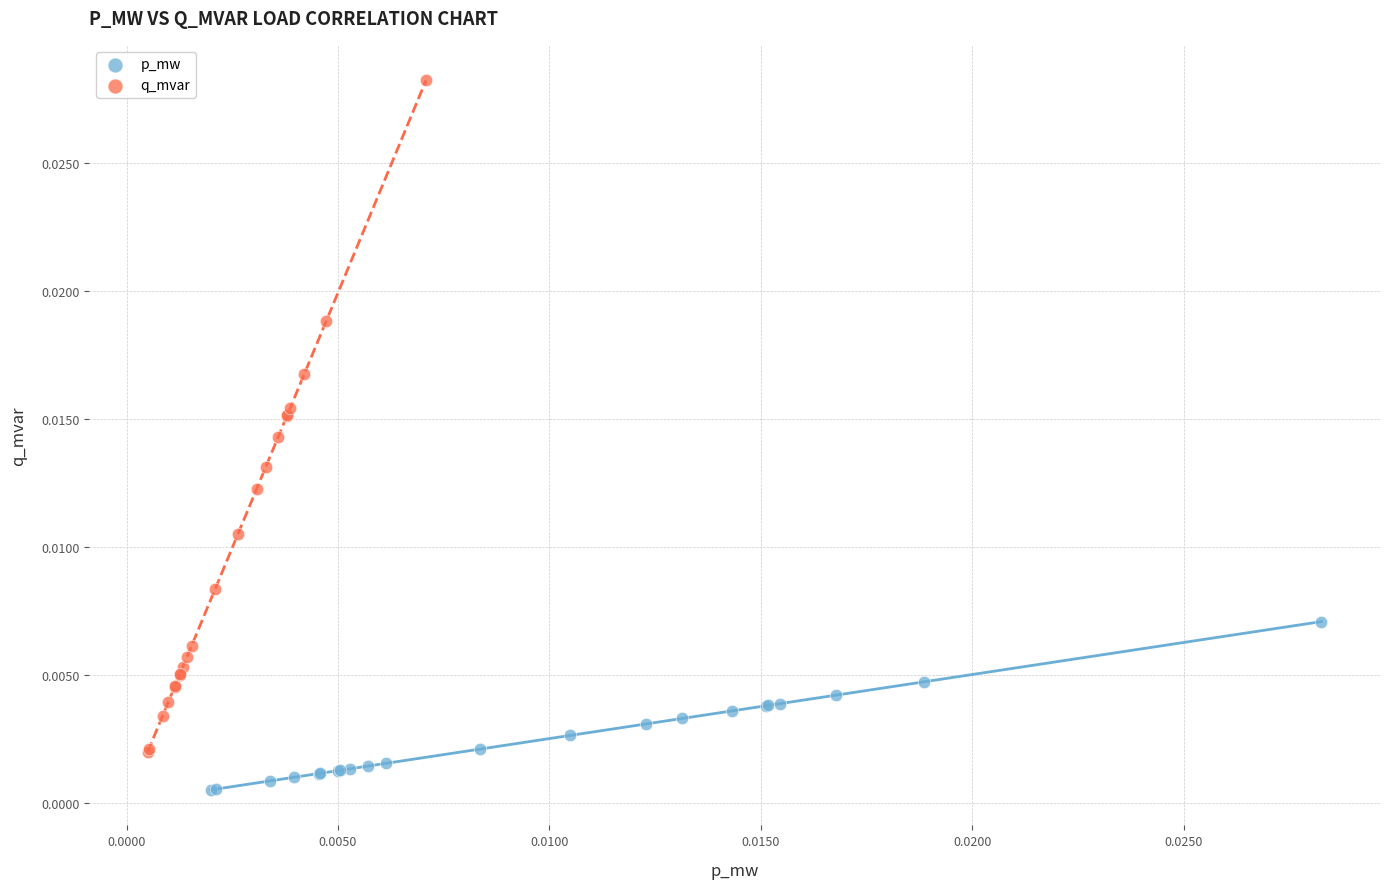

What are all the series names shown in the legend?

p_mw, q_mvar